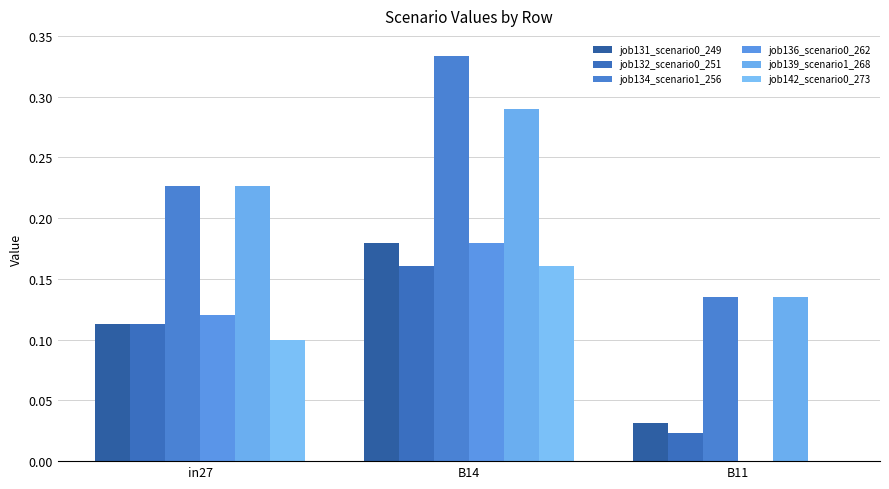

Is the value of job134_scenario1_256 at B14 greater than the value of job131_scenario0_249 at B14?

Yes